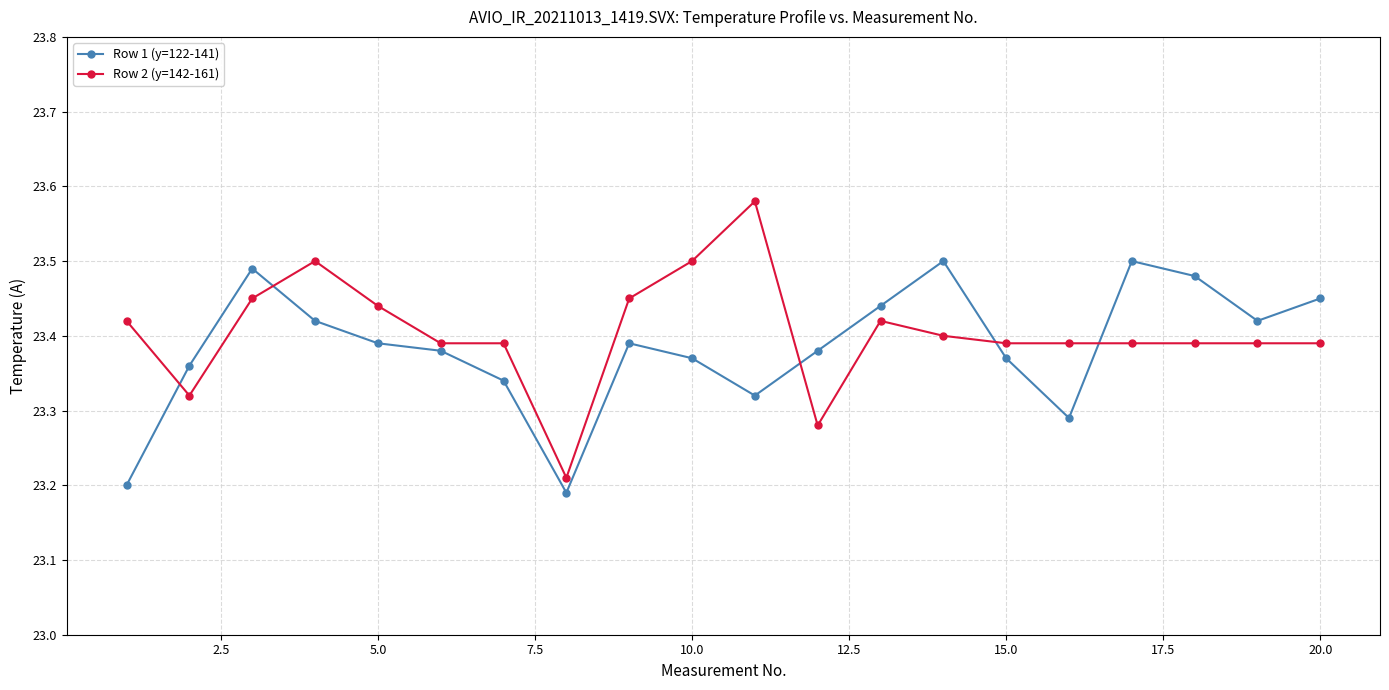

Rank the series by their maximum value, from highest to lowest.

Row 2 (y=142-161), Row 1 (y=122-141)